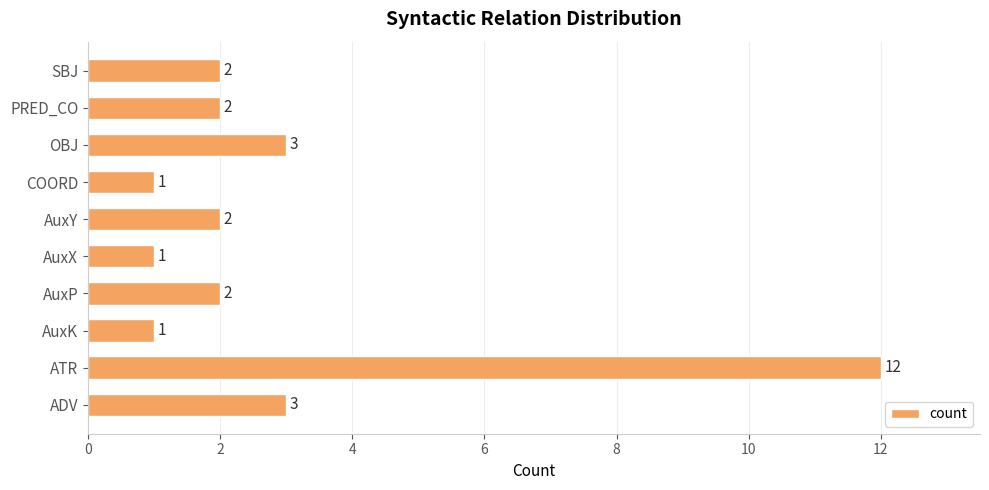

Between ATR and OBJ, which is larger?

ATR